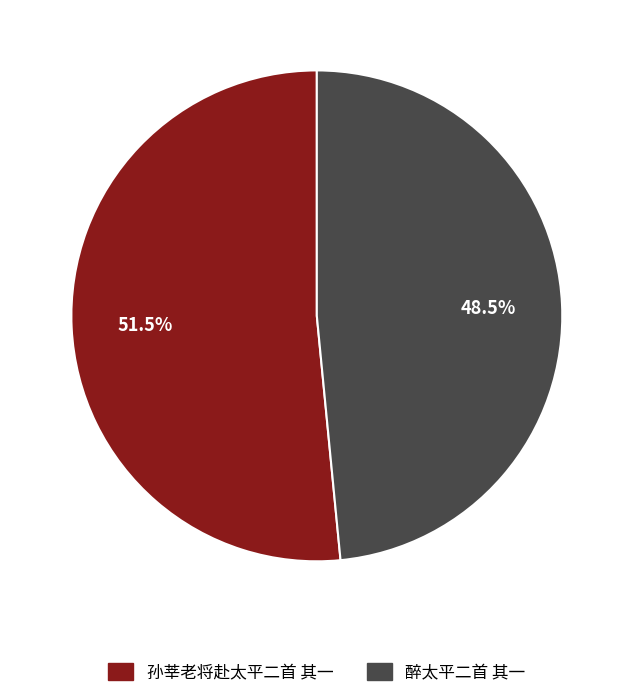

To the nearest percent, what is the difference between the 醉太平二首 其一 and 孙莘老将赴太平二首 其一 slice percentages?

3%